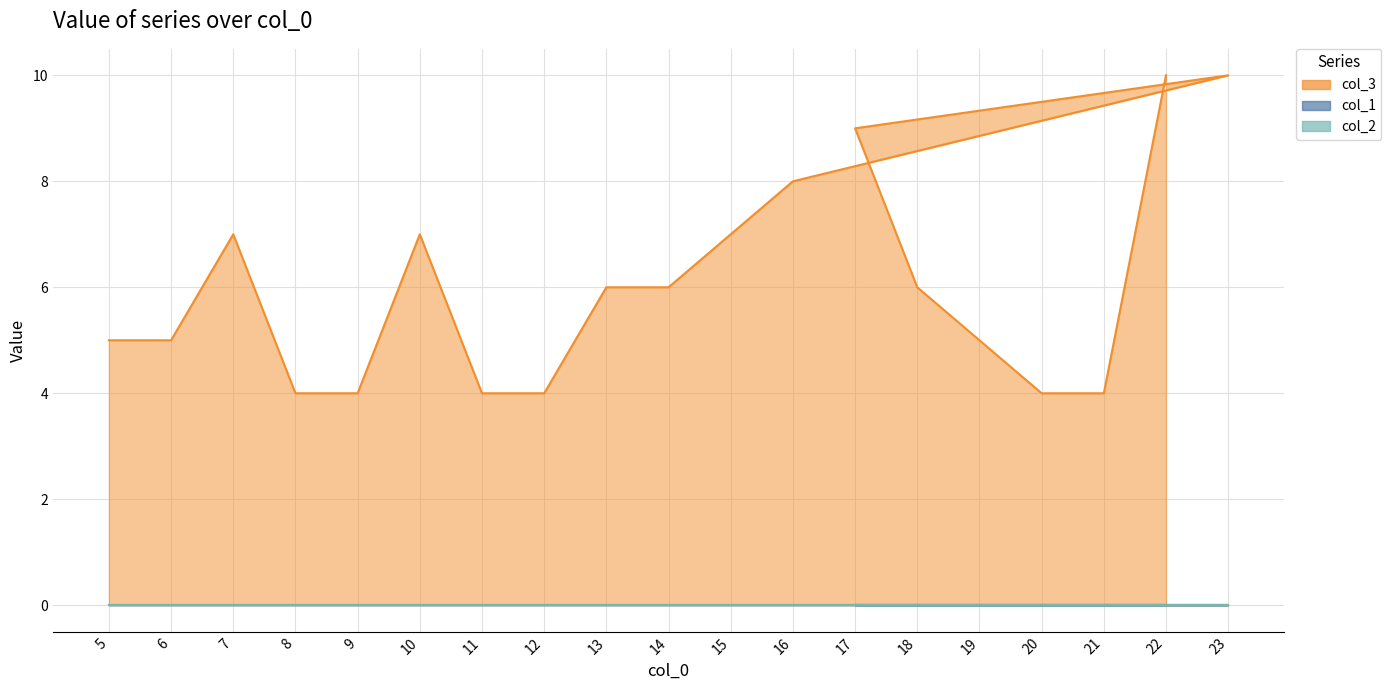

How many categories are shown in the chart?

19